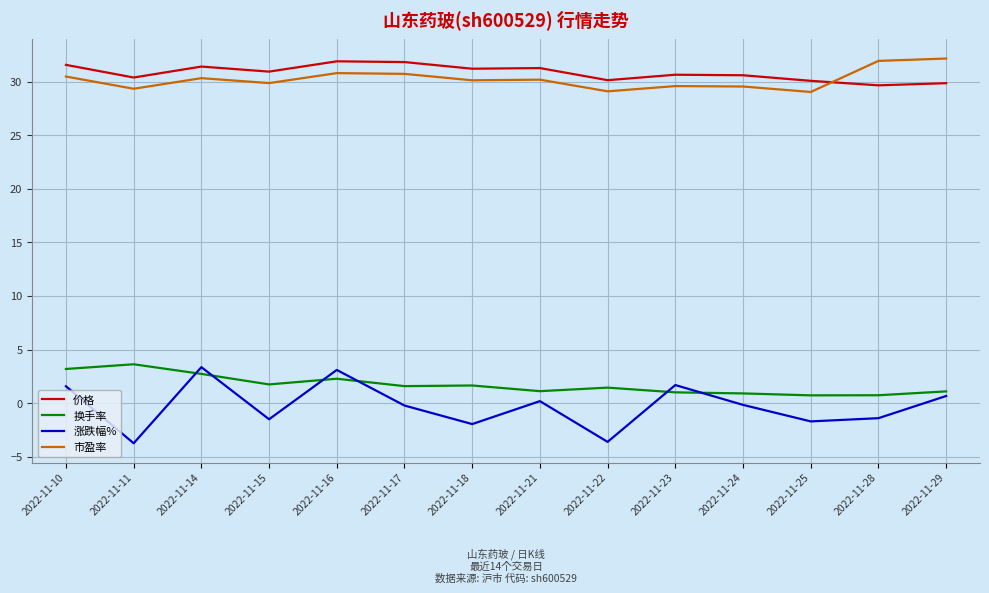

Is the value of 涨跌幅% at 2022-11-24 greater than the value of 市盈率 at 2022-11-18?

No